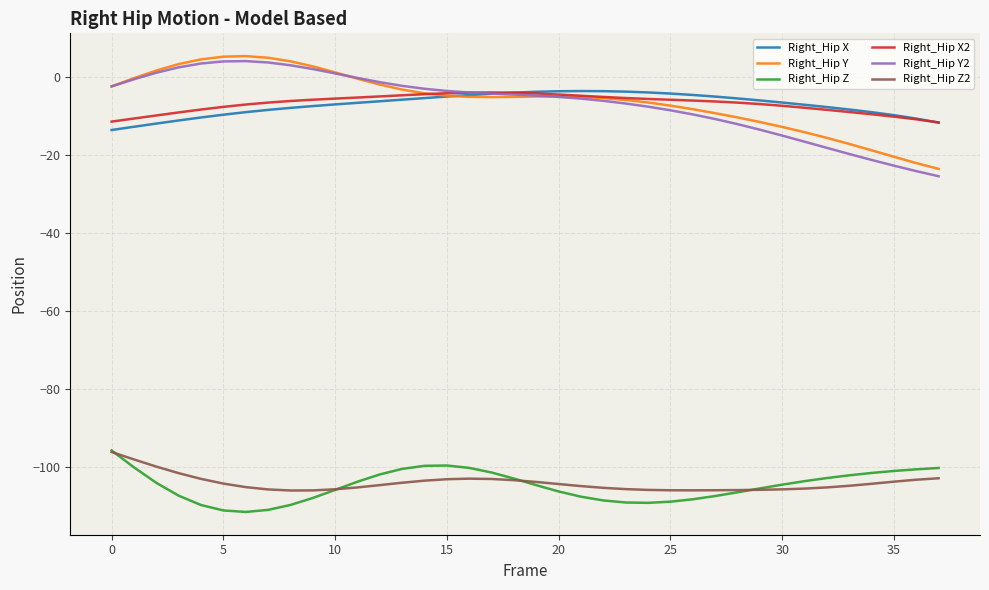

True or false: Right_Hip Y and Right_Hip Z2 intersect in this chart.

False